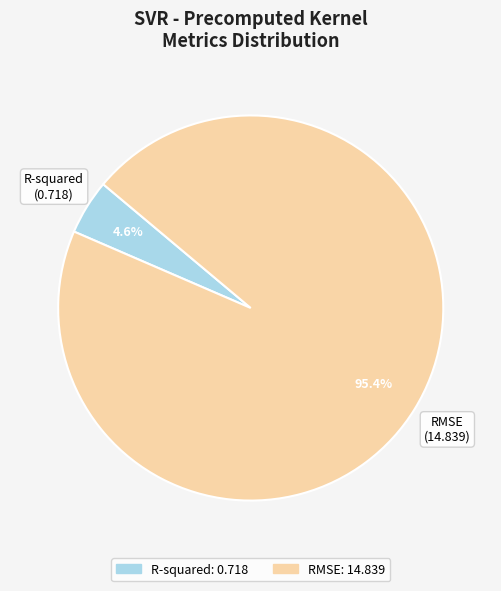

What percentage is the RMSE slice, to the nearest percent?

95%